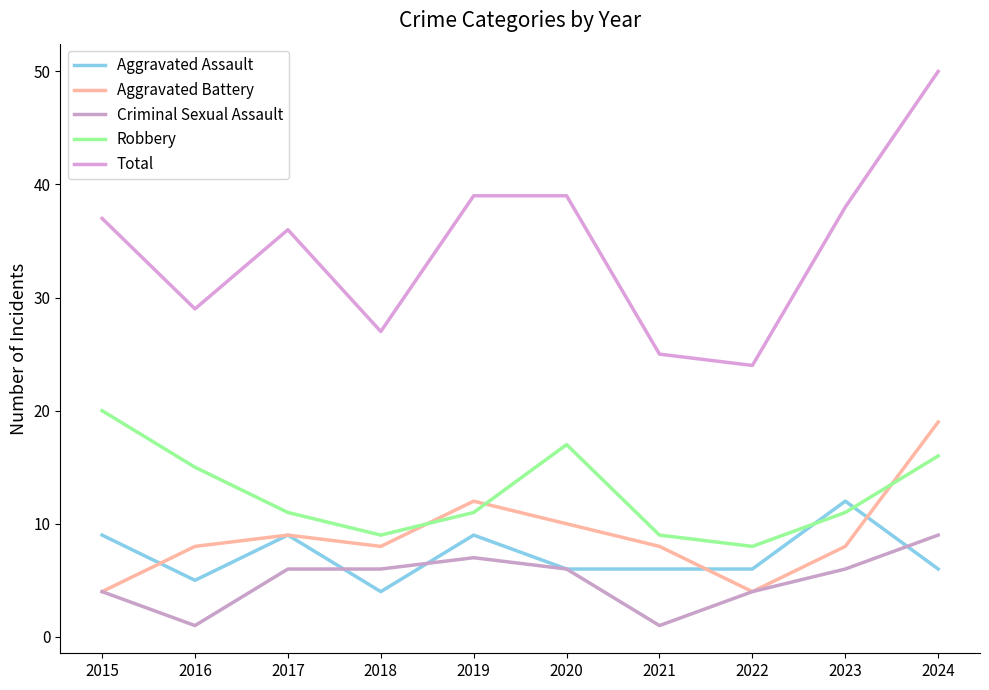

Is it true that Aggravated Battery equals 19 at 2024?

True